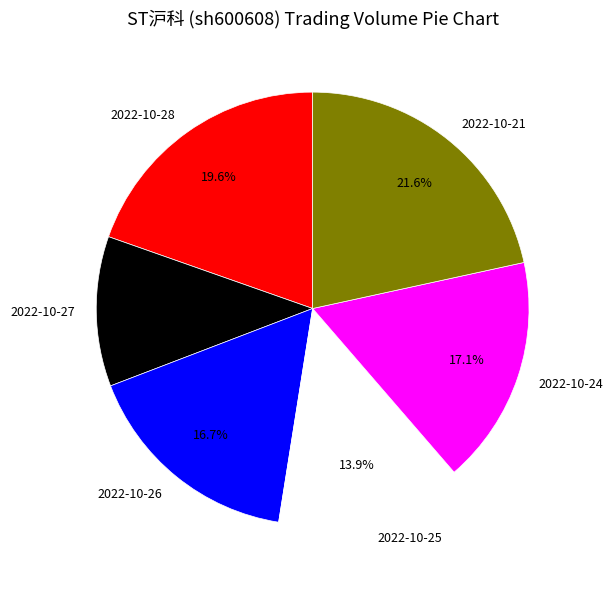

To the nearest percent, what is the average slice percentage?

17%